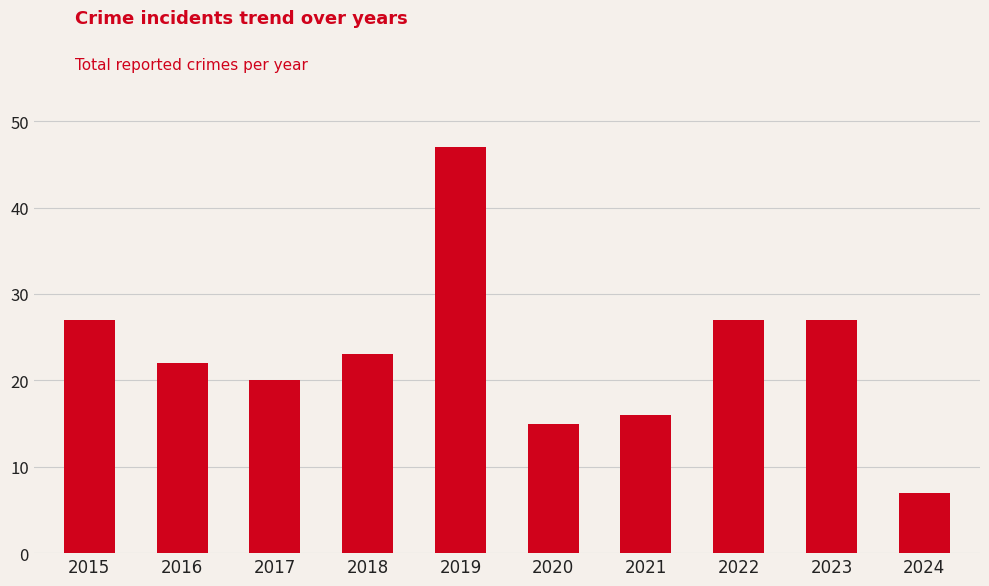

At which label does the data first exceed 23?

2015